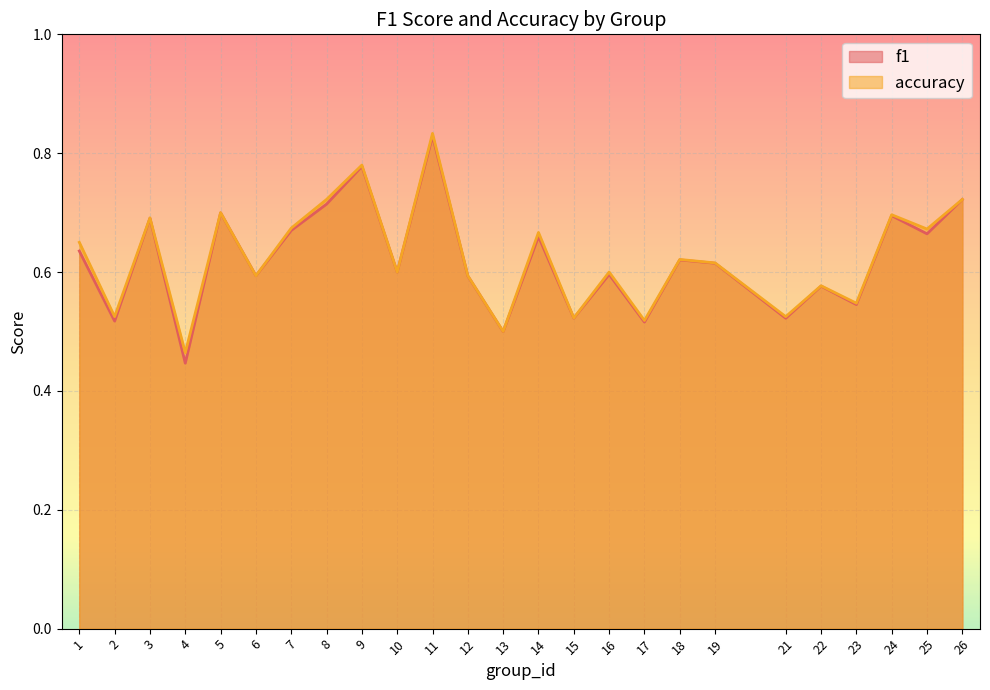

At which label is accuracy closest to 0?

4